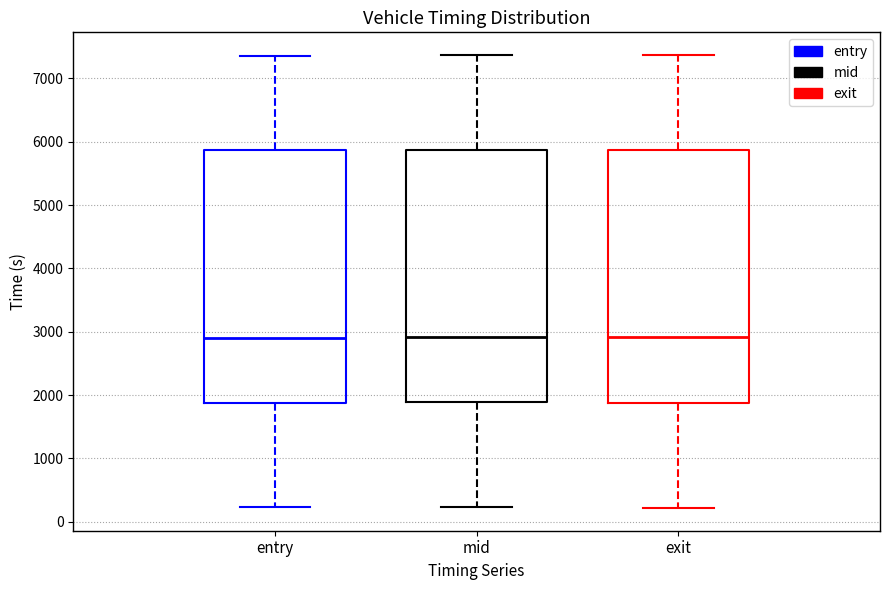

Reading left to right, read every box against the y-axis: the position of its median line, the range the box covers, and the ends of its whiskers. The values are not printed on the chart, so give them approximately, as read against the axis.

entry: median 2900, box 1900 to 5900, whiskers 200 to 7400
mid: median 2900, box 1900 to 5900, whiskers 200 to 7400
exit: median 2900, box 1900 to 5900, whiskers 200 to 7400